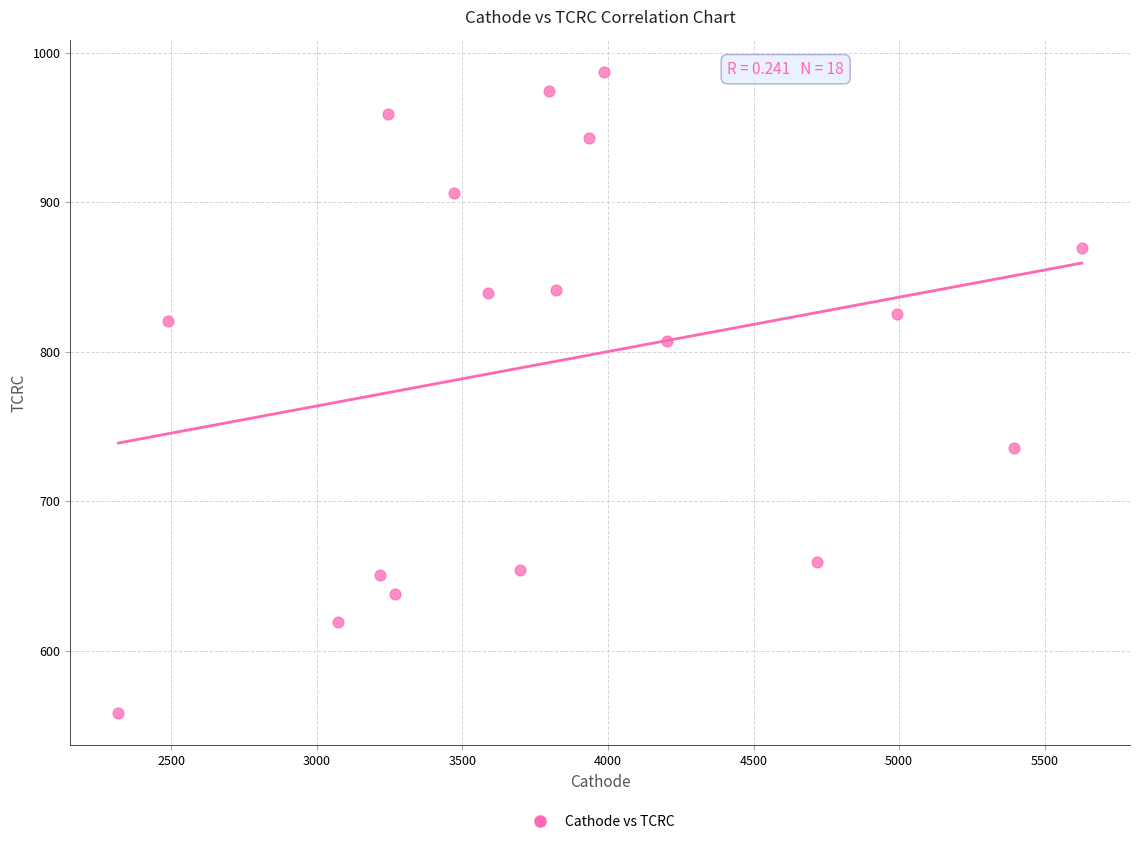

What is the range of Y values (max minus min)?

429.5